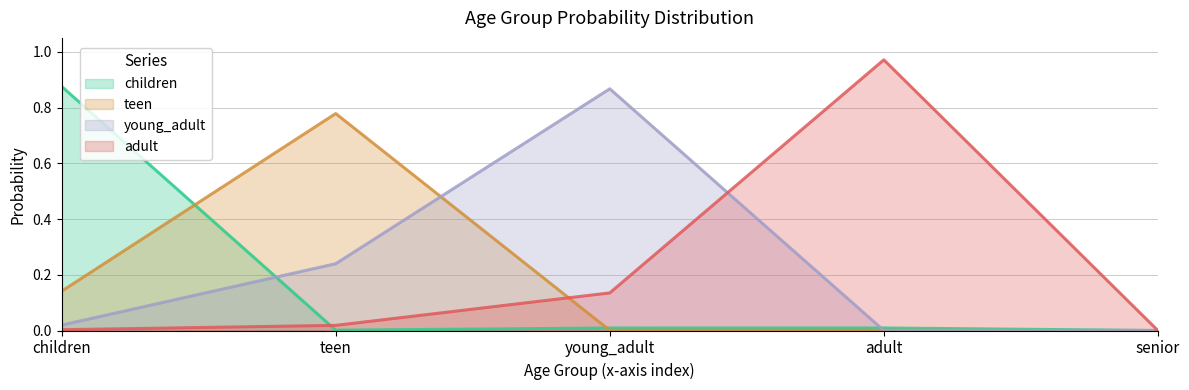

True or false: young_adult and adult intersect in this chart.

True